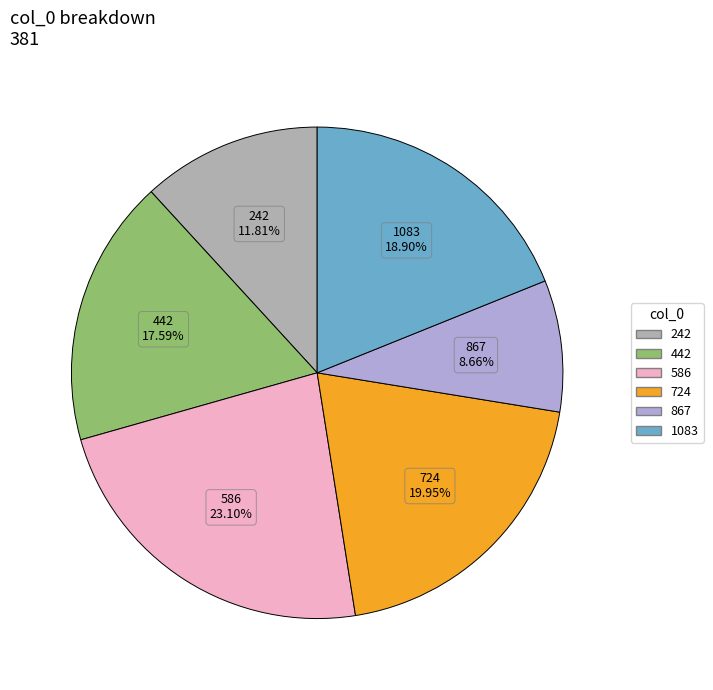

Combined, do 867 and 586 account for over 50%?

No